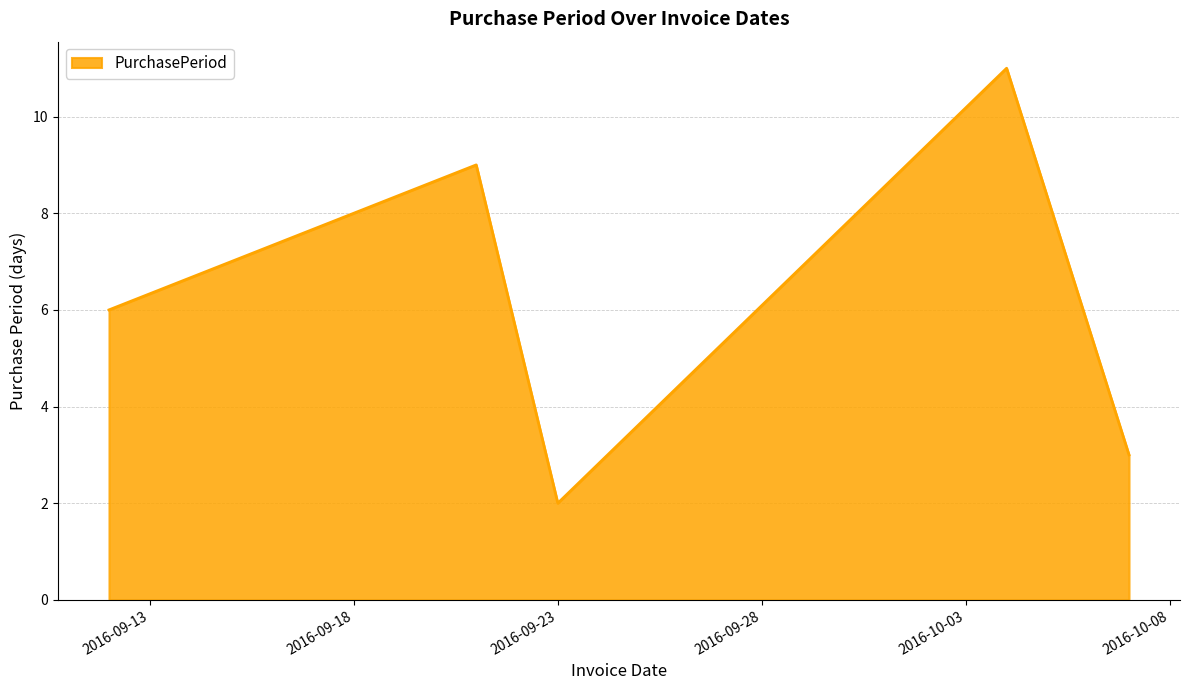

How many interior local valleys (lower than both neighbors) does the data have?

1